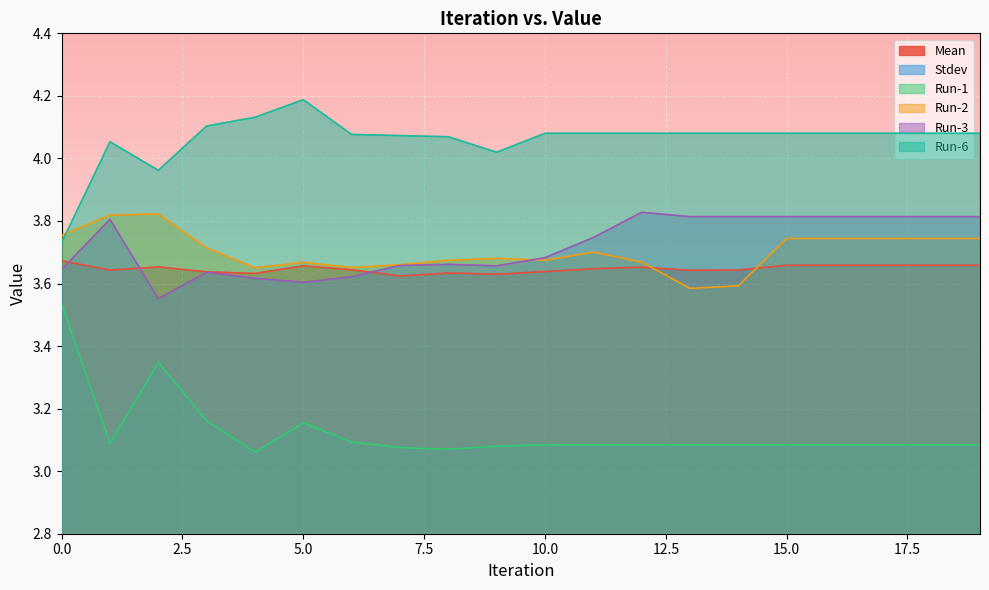

List the labels in order of Run-2 value, largest first.

2, 1, 0, 15, 16, 17, 18, 19, 3, 11, 9, 8, 10, 12, 5, 7, 6, 4, 14, 13